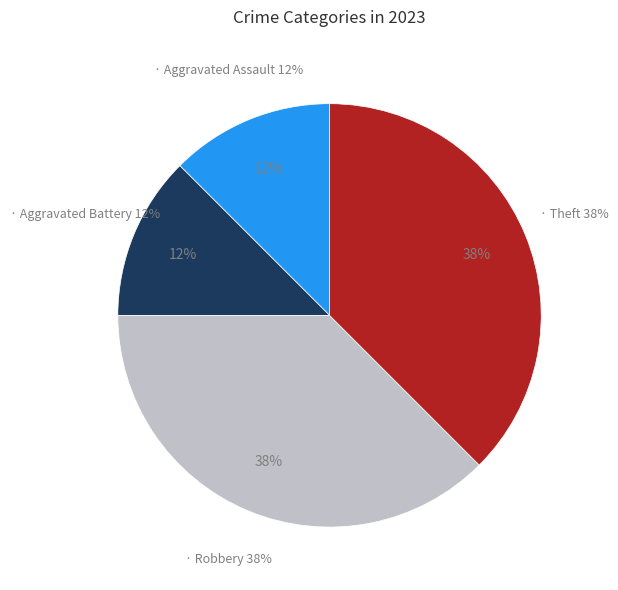

To the nearest percent, what is the average slice percentage?

25%